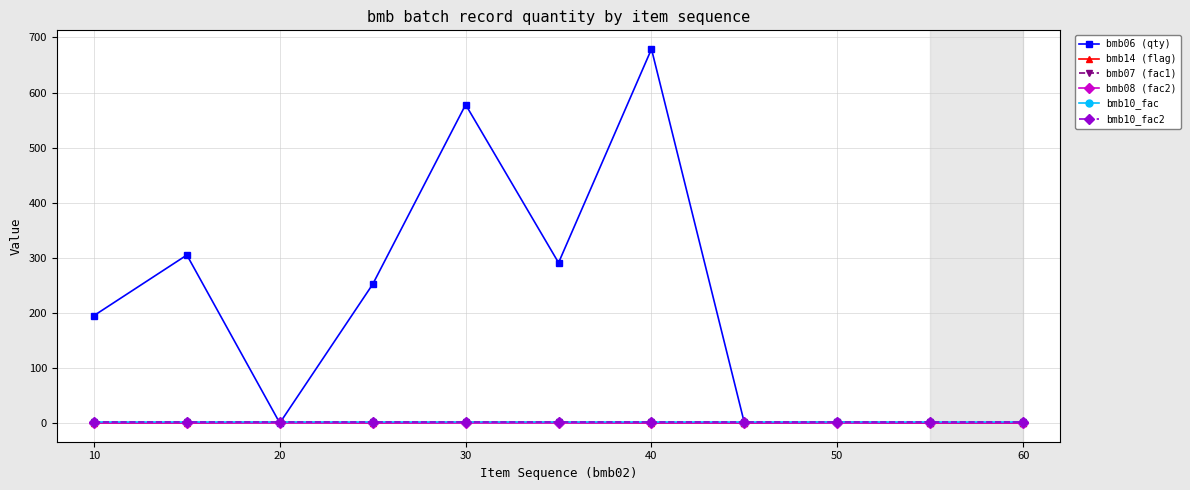

What is the greatest value displayed?

679.0